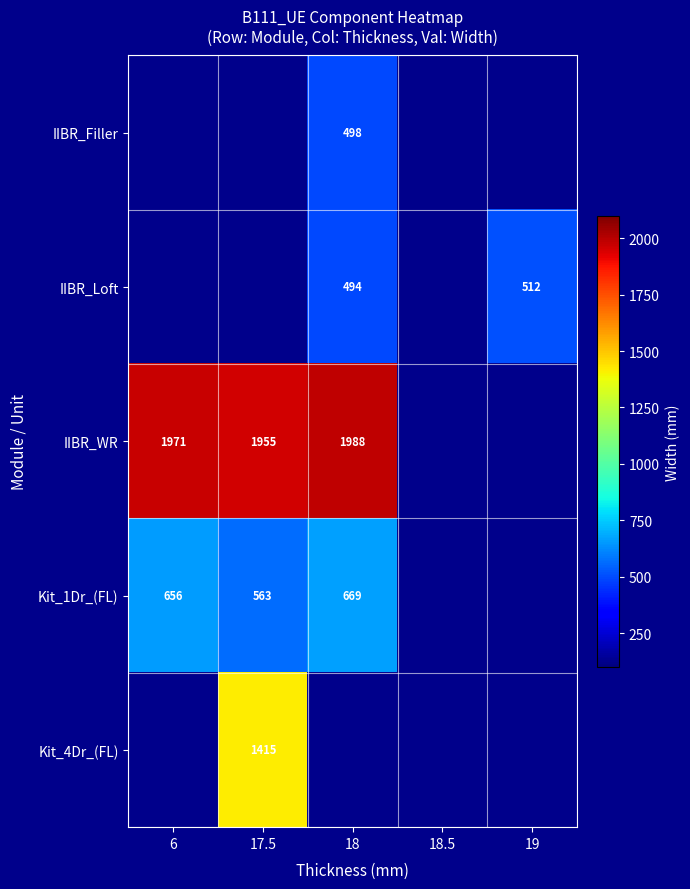

Is the value of IIBR_WR at 6 greater than the value of IIBR_Loft at 19?

Yes